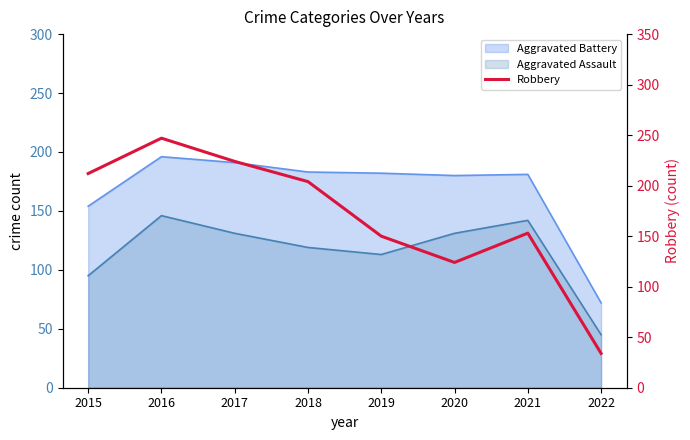

Reading left to right, list all the values displayed in this chart.

212	247	224	204	150	124	153	34